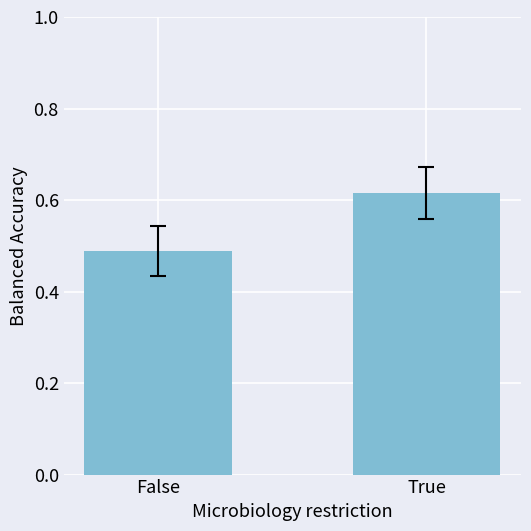

The chart shows a value of 1.0 at True. True or false?

False